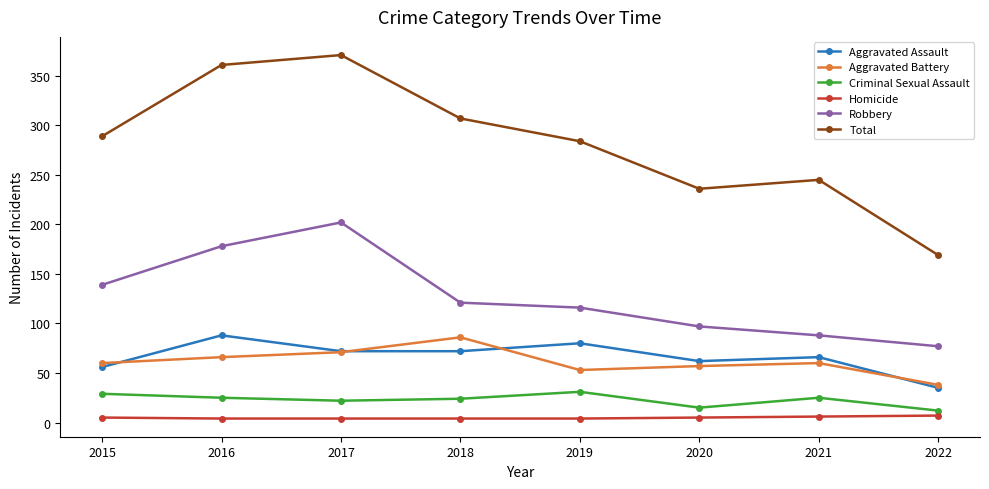

How many lines are shown in the chart?

6